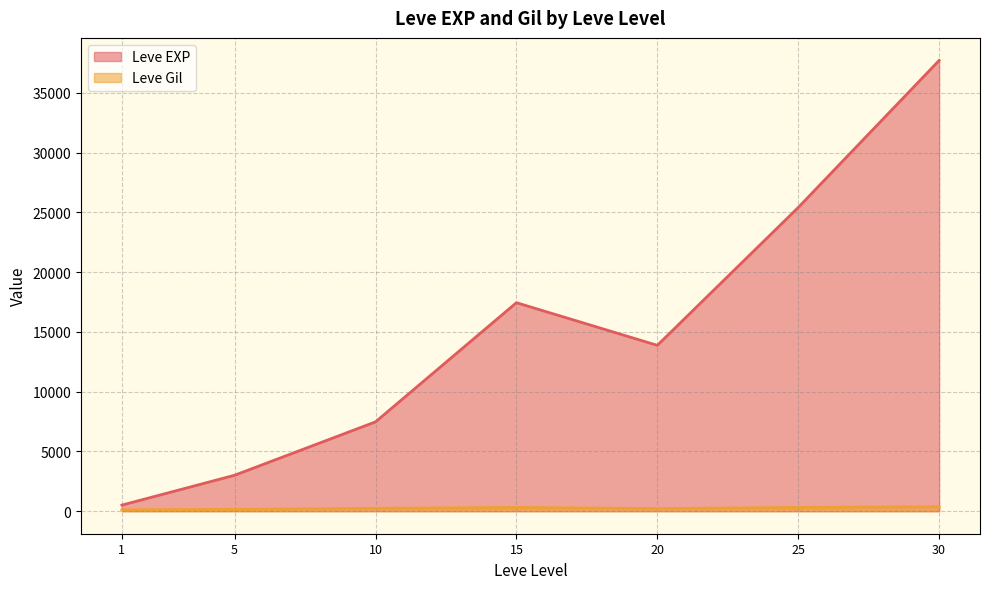

Which series has the largest range (max minus min)?

Leve EXP